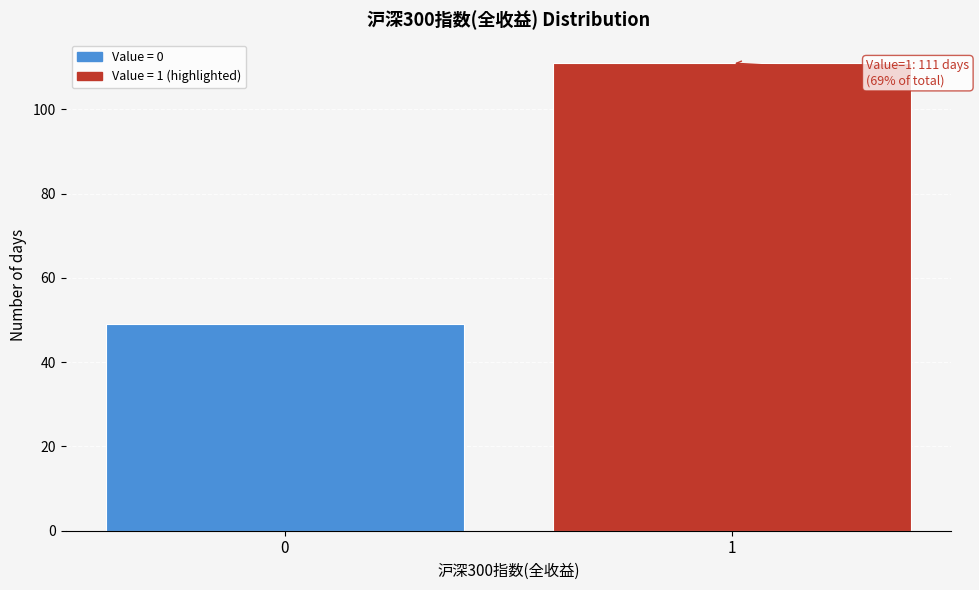

Reading right to left, list all the values displayed in this chart.

1=111	0=49